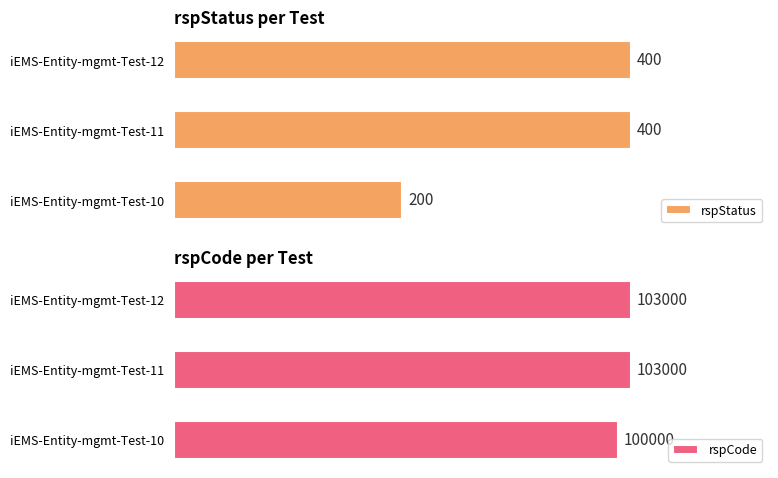

Which category has the lowest value in the rspStatus series?

iEMS-Entity-mgmt-Test-10